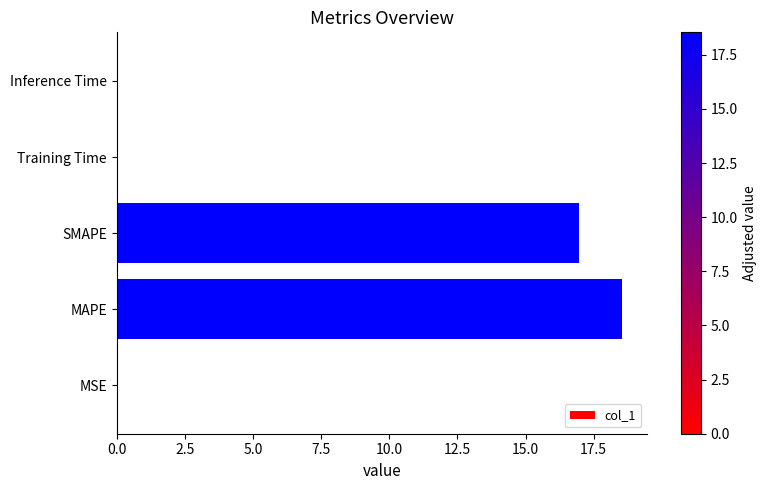

The value at MAPE is 31.9. True or false?

False